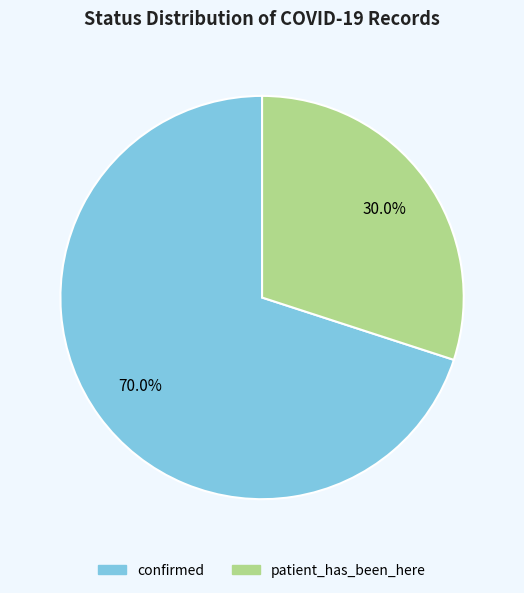

Do confirmed and patient_has_been_here together represent more than half of the pie?

Yes